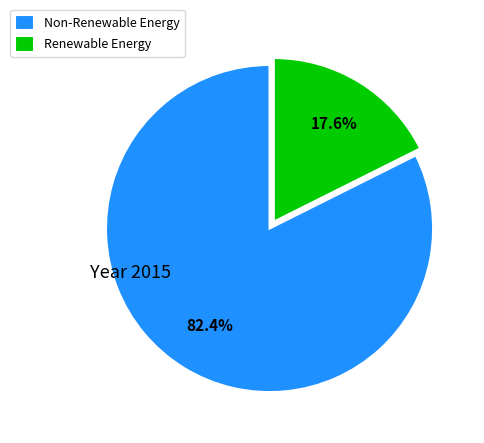

What percentage is NOT represented by Non-Renewable Energy?

17.6%